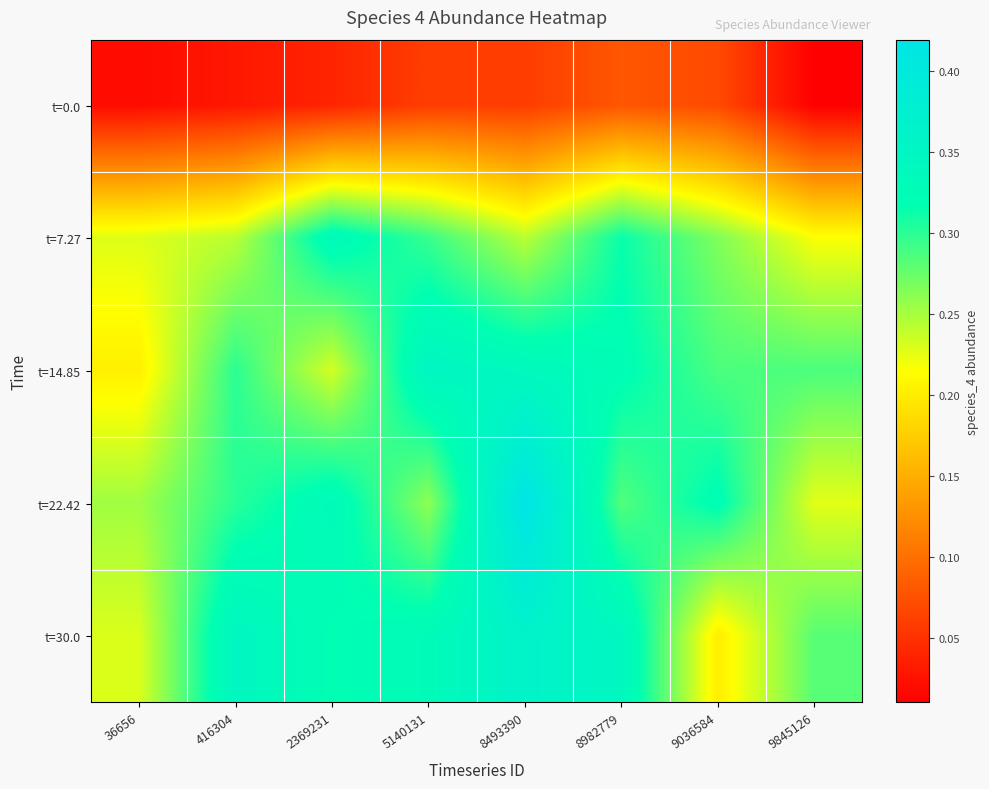

Rank the series by their maximum value, from lowest to highest.

t=0.0, t=7.27, t=14.85, t=30.0, t=22.42